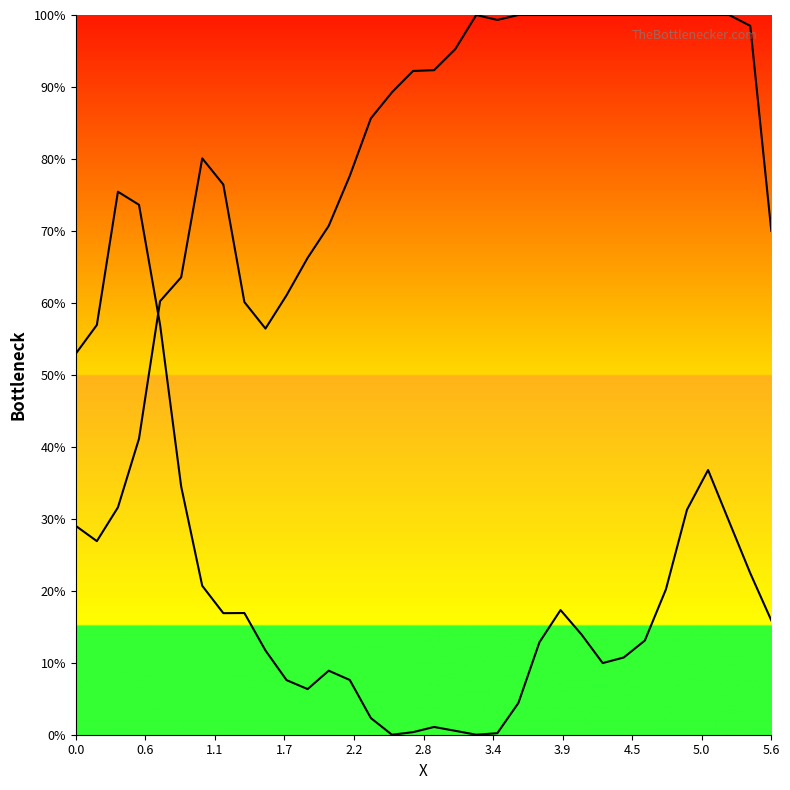

Which series has the widest spread of values?

Y1